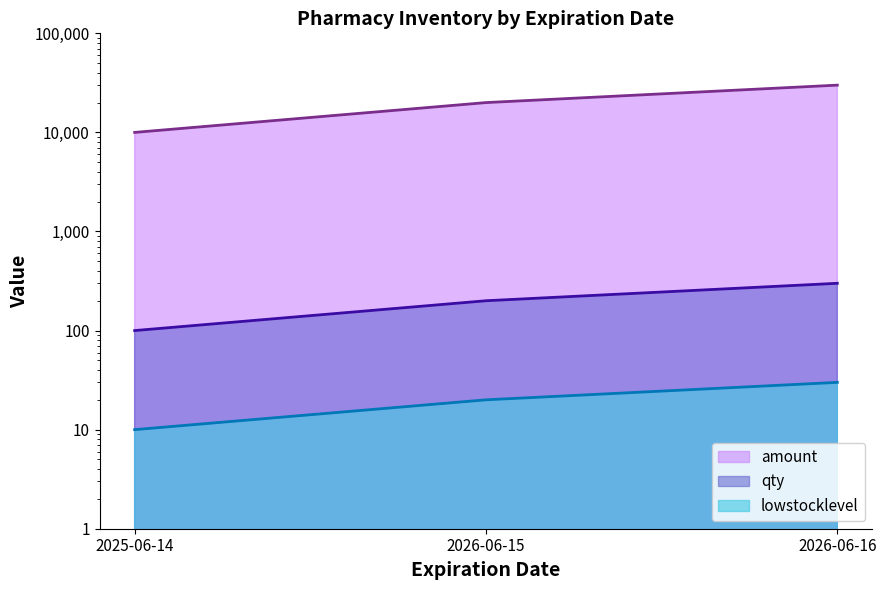

What is the greatest value displayed?

30000